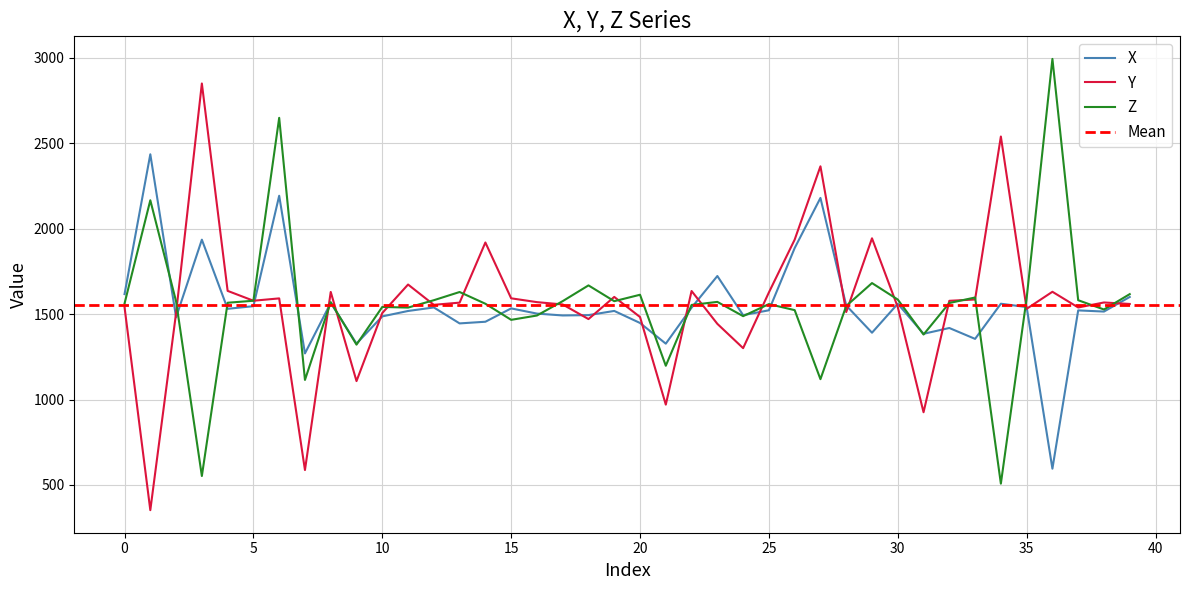

The value of Z at 10 is 2508.6. True or false?

False